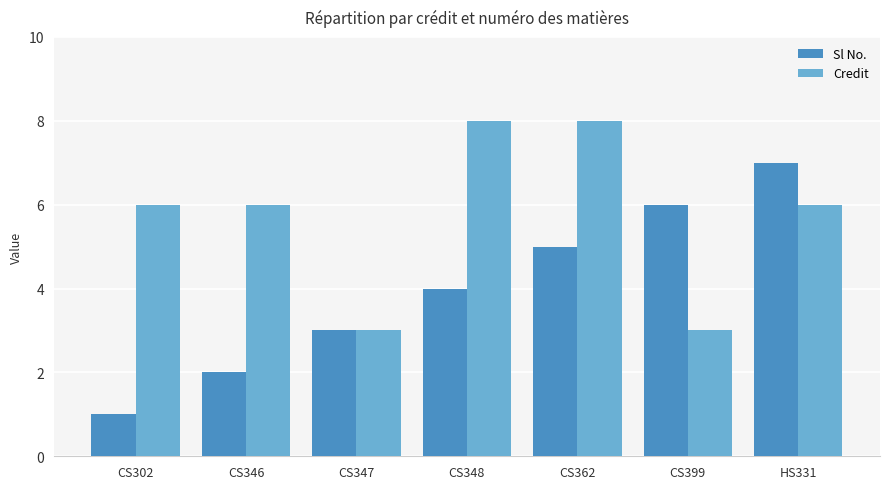

How many groups of bars are there?

7